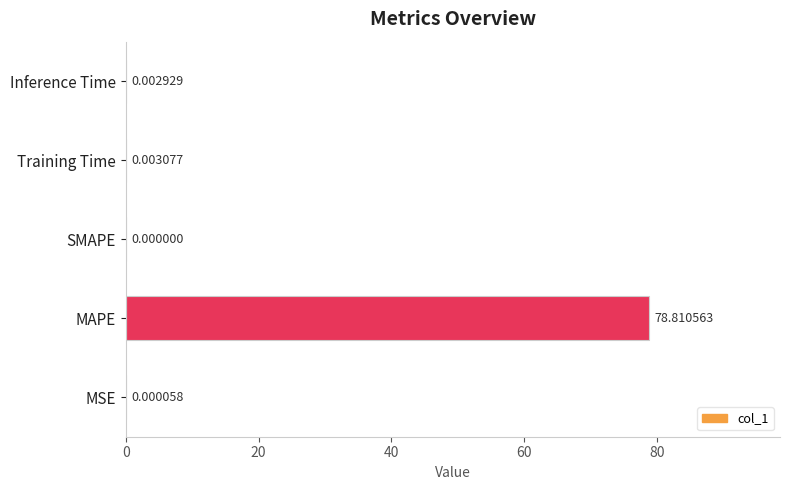

At which label is the value closest to 39?

Training Time